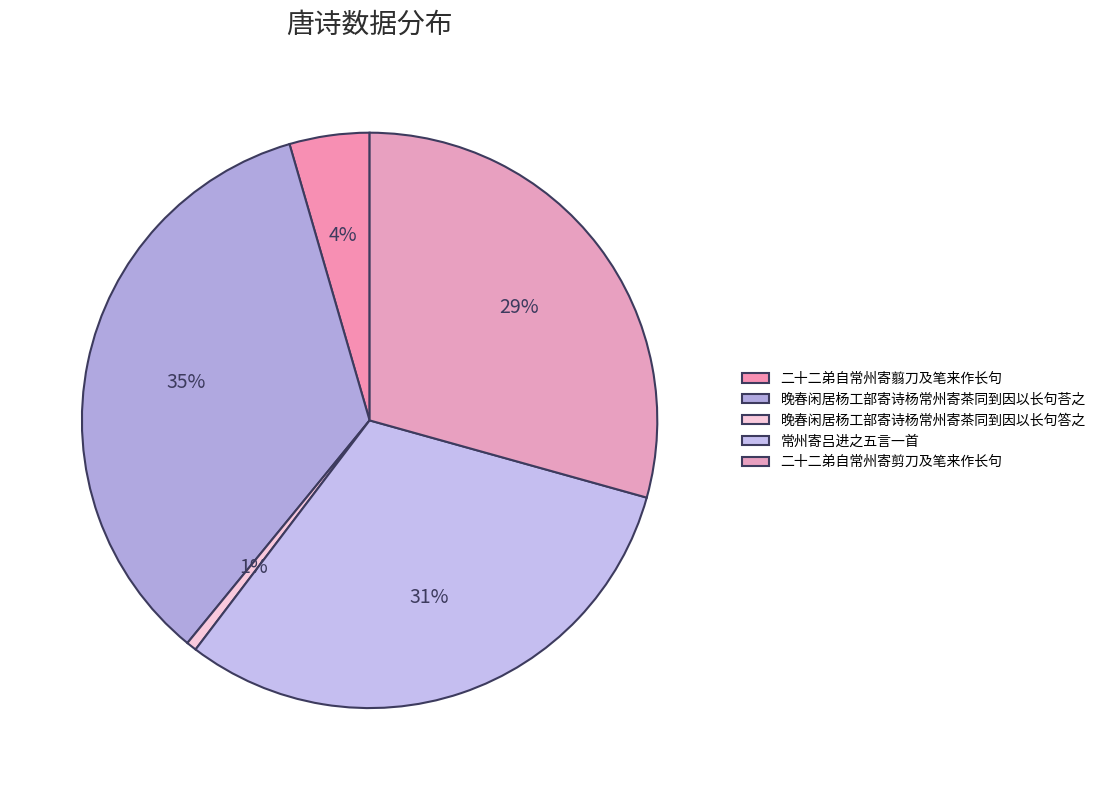

What portion of the pie excludes 二十二弟自常州寄剪刀及笔来作长句?

70.7%